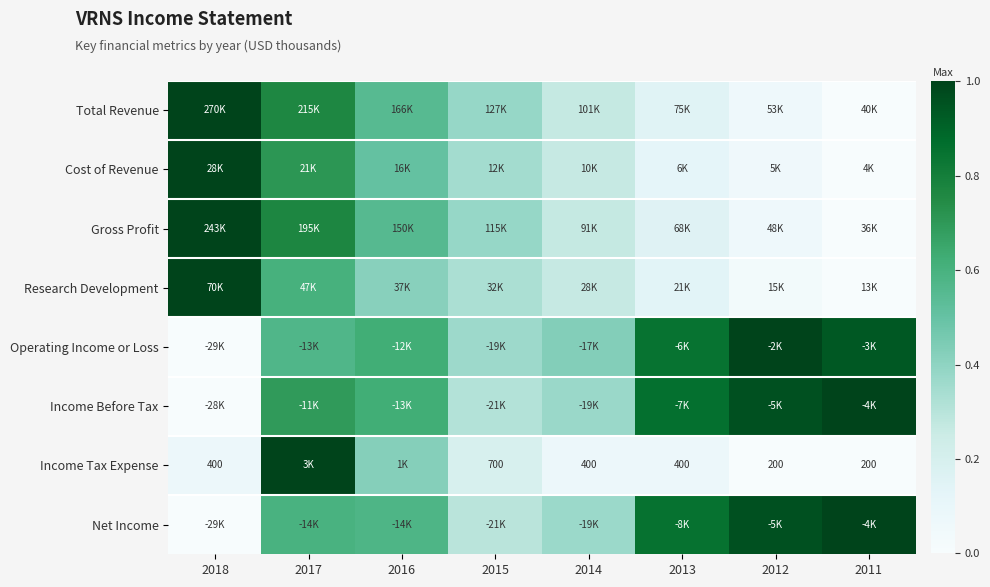

How many distinct data groups are displayed?

8